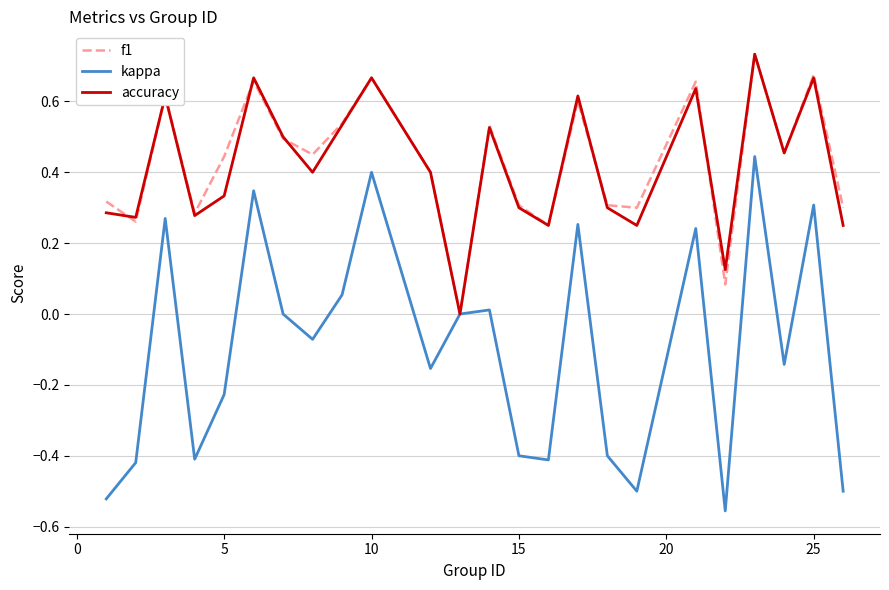

Which series has the widest spread of values?

kappa